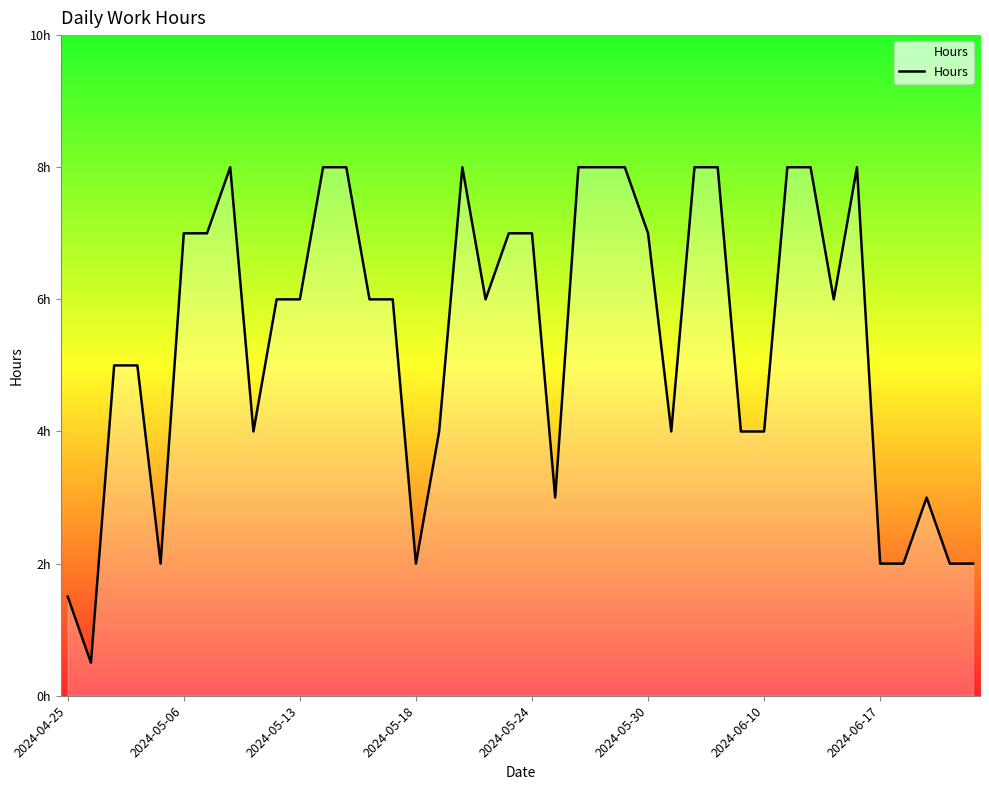

How many points are lower than both their immediate neighbors (excluding endpoints)?

8